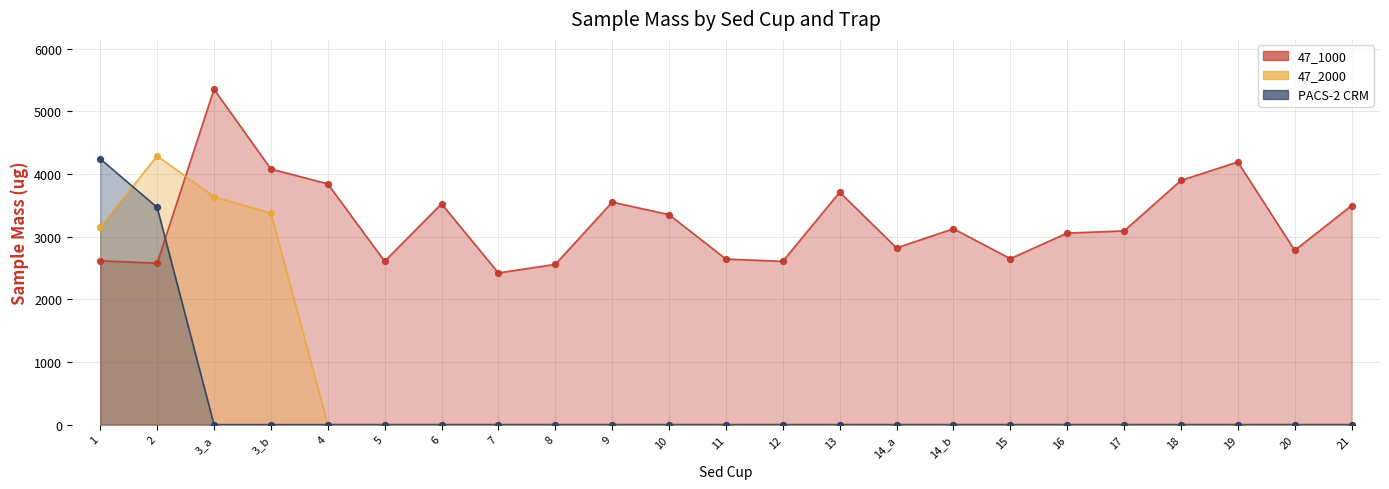

Is the value of 47_2000 at 8 greater than the value of PACS-2 CRM at 17?

No